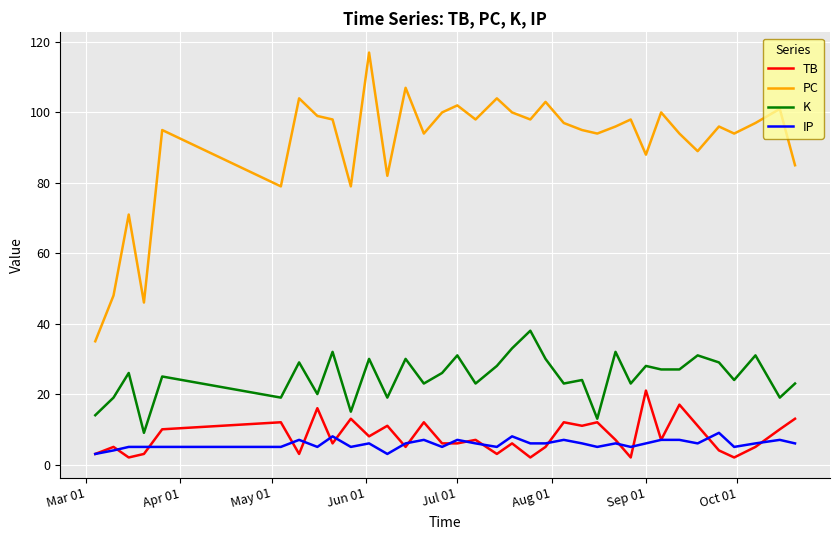

What is the maximum value shown in the chart?

117